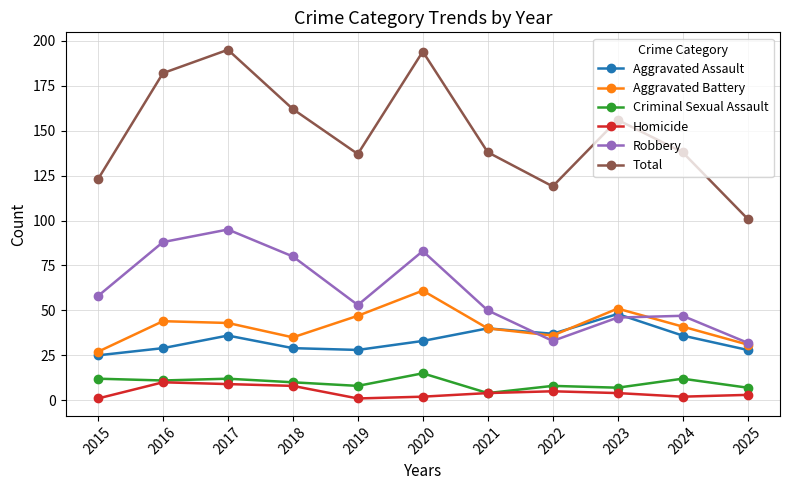

True or false: Homicide and Aggravated Assault intersect in this chart.

False